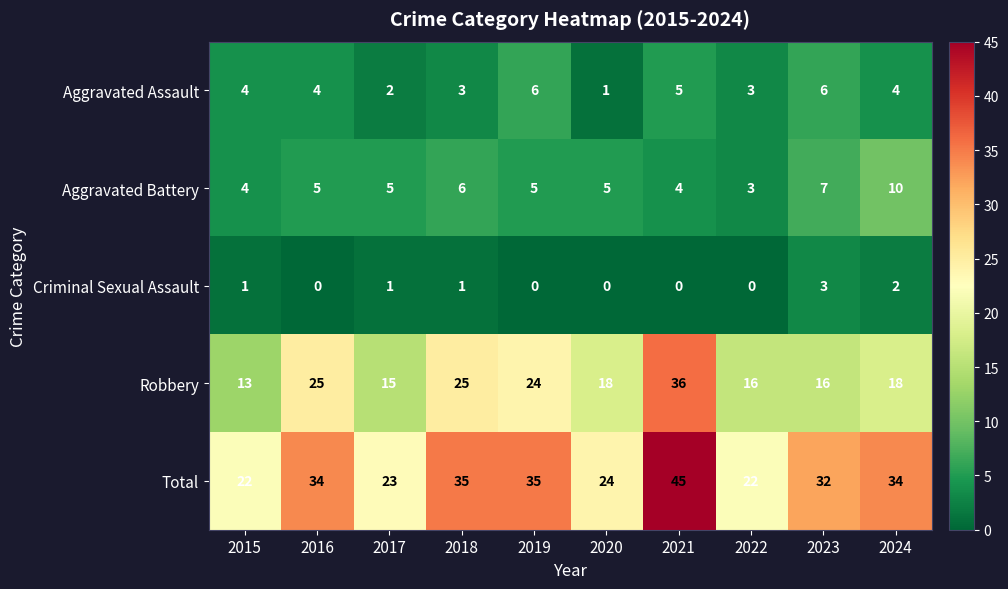

What is the greatest value displayed?

45